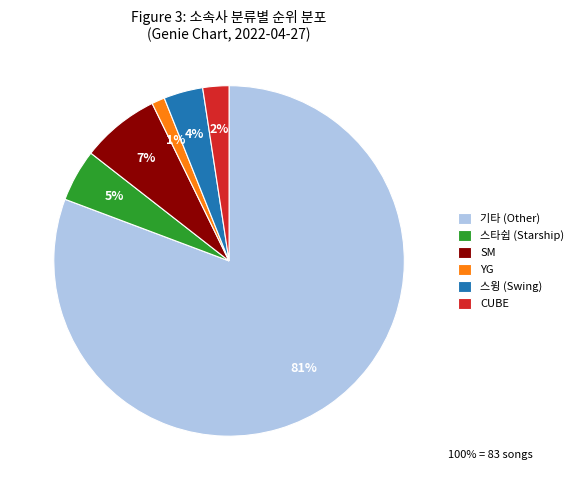

Which category has the biggest portion of the pie?

기타